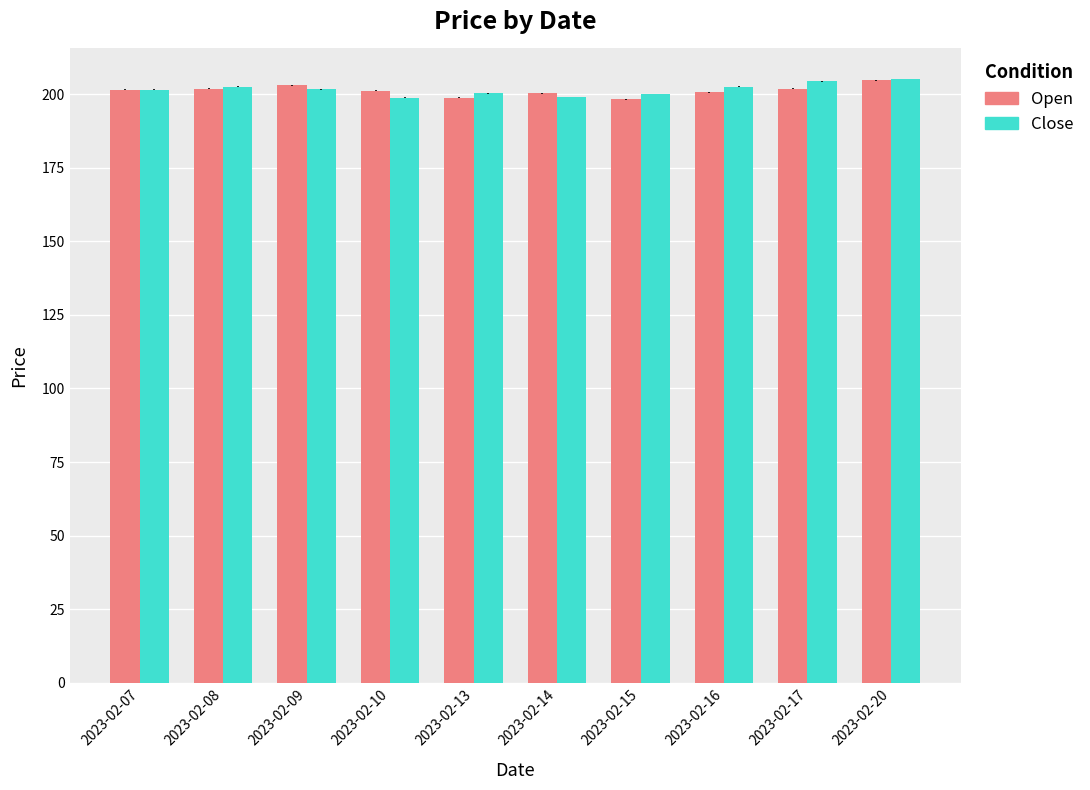

What is the spread (max minus min) of values at 2023-02-08?

0.7